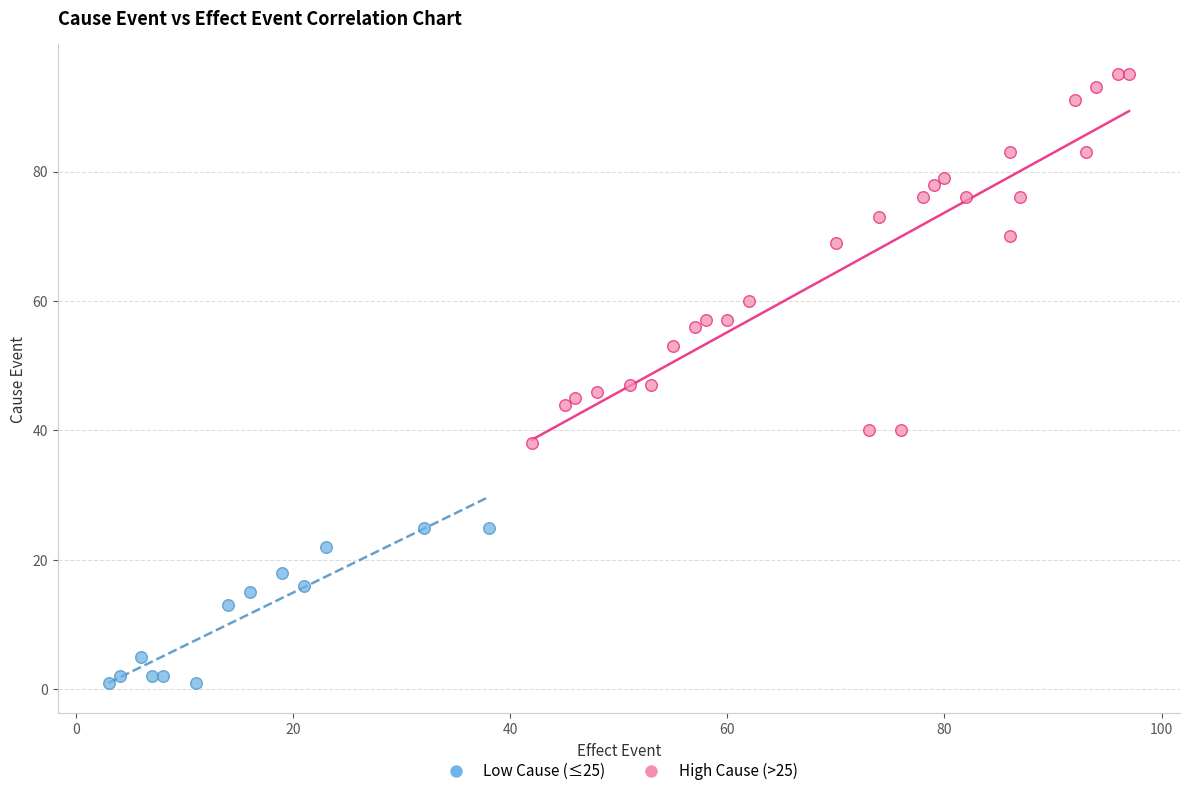

Which series contains the highest Y value?

High Cause (>25)